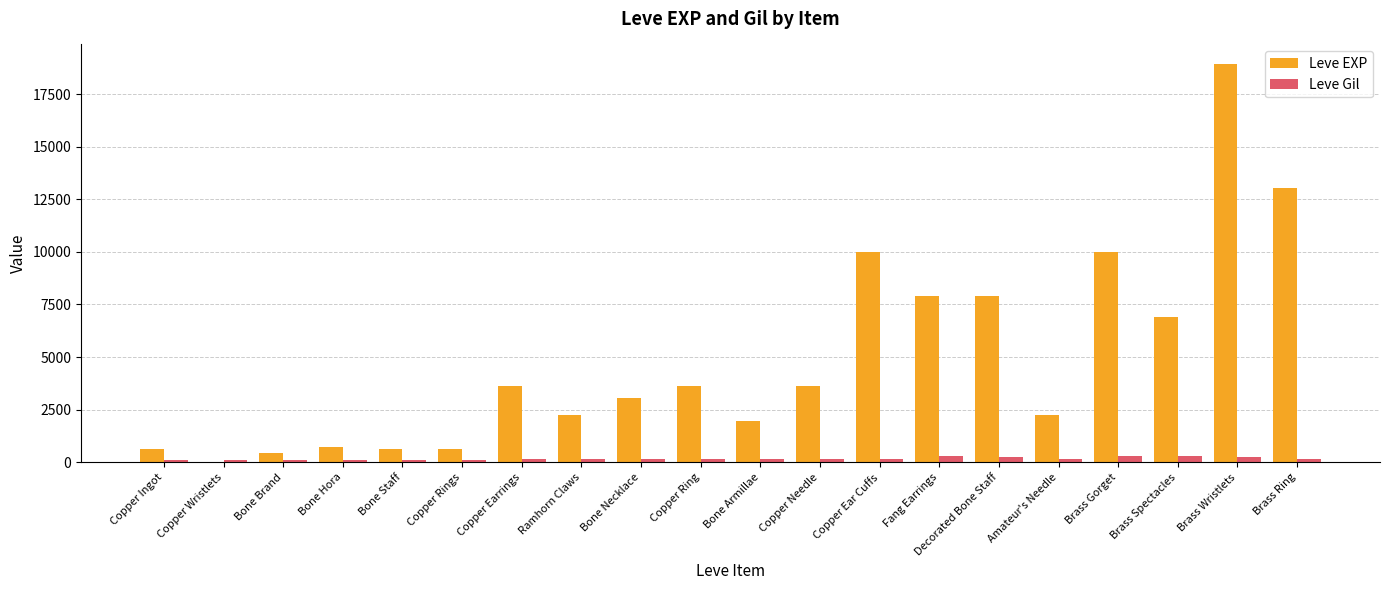

Which series has the widest spread of values?

Leve EXP